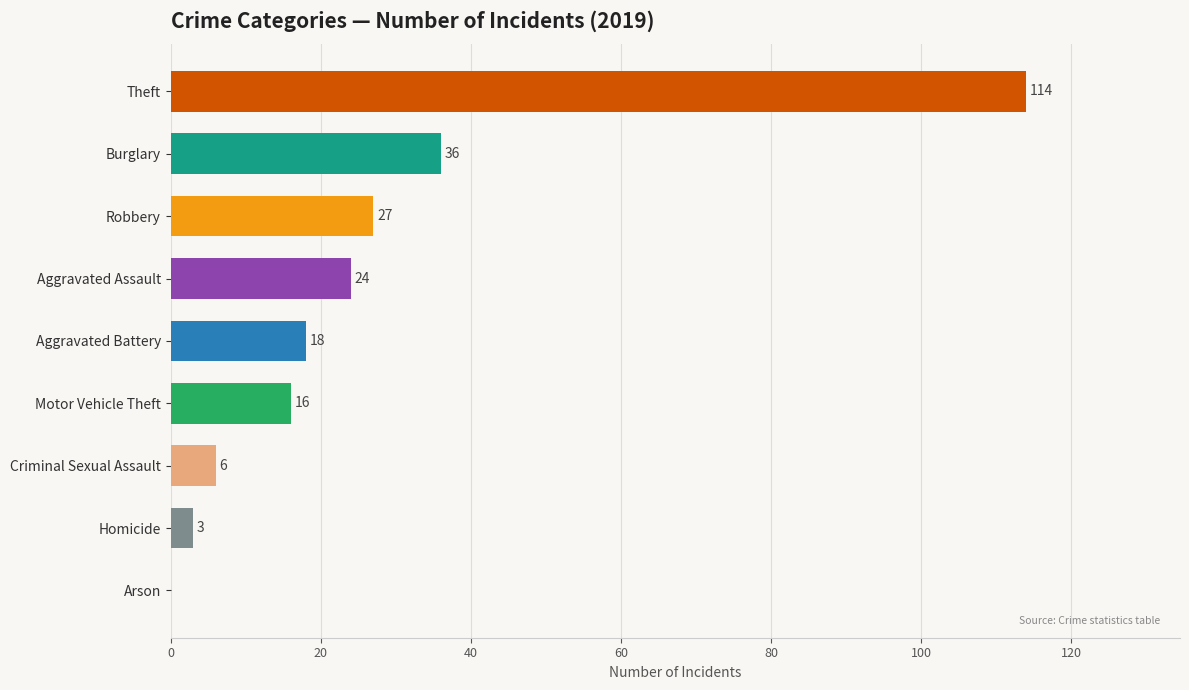

Are the bars grouped side by side (vs. stacked)?

No